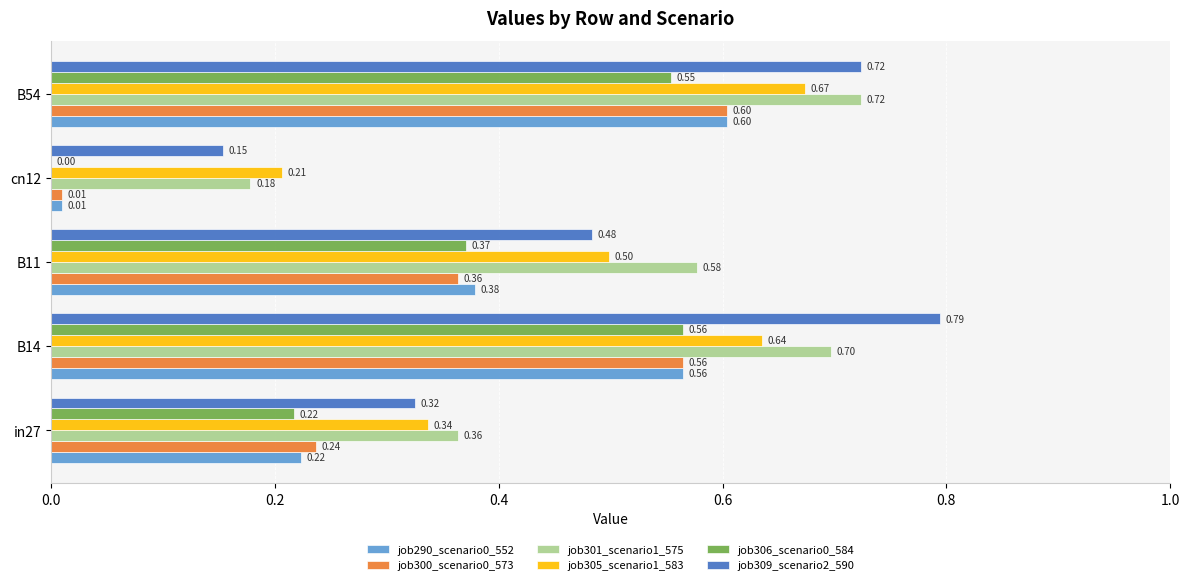

What is the total value across all series at B54?

3.9